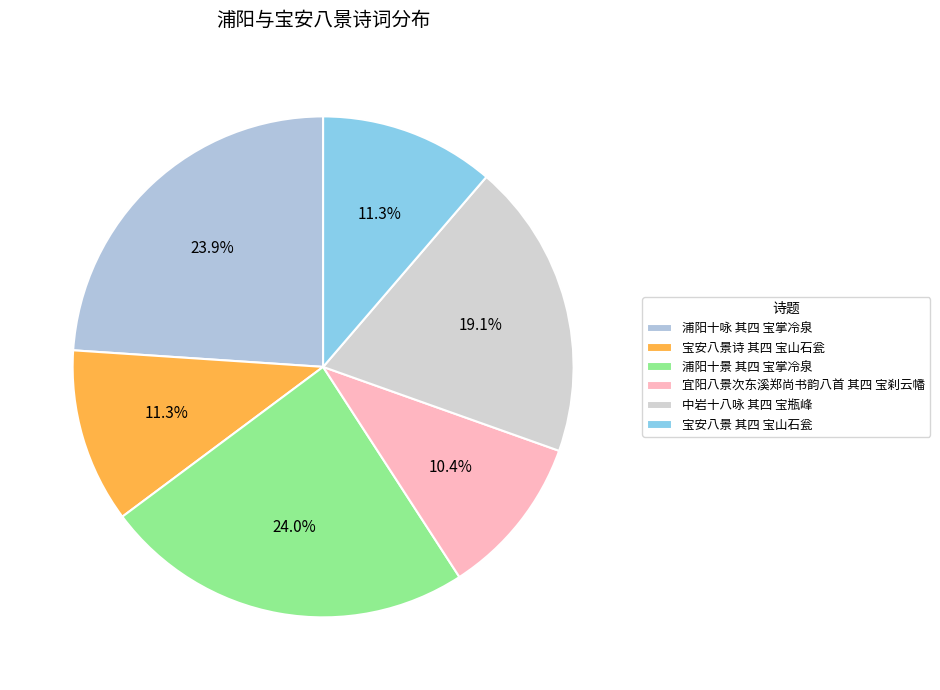

Which has a higher value, 宜阳八景次东溪郑尚书韵八首 其四 宝刹云幡 or 宝安八景诗 其四 宝山石瓮?

宝安八景诗 其四 宝山石瓮